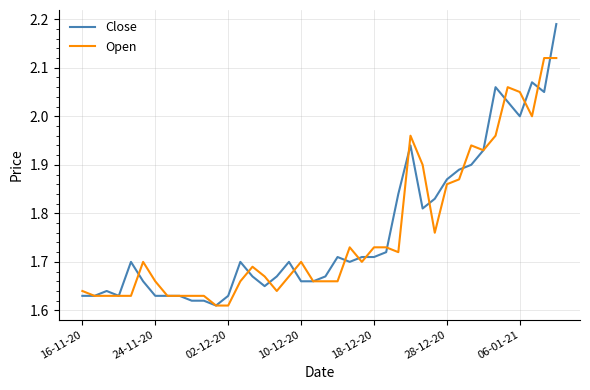

List the series in order of their peak value, highest first.

Close, Open